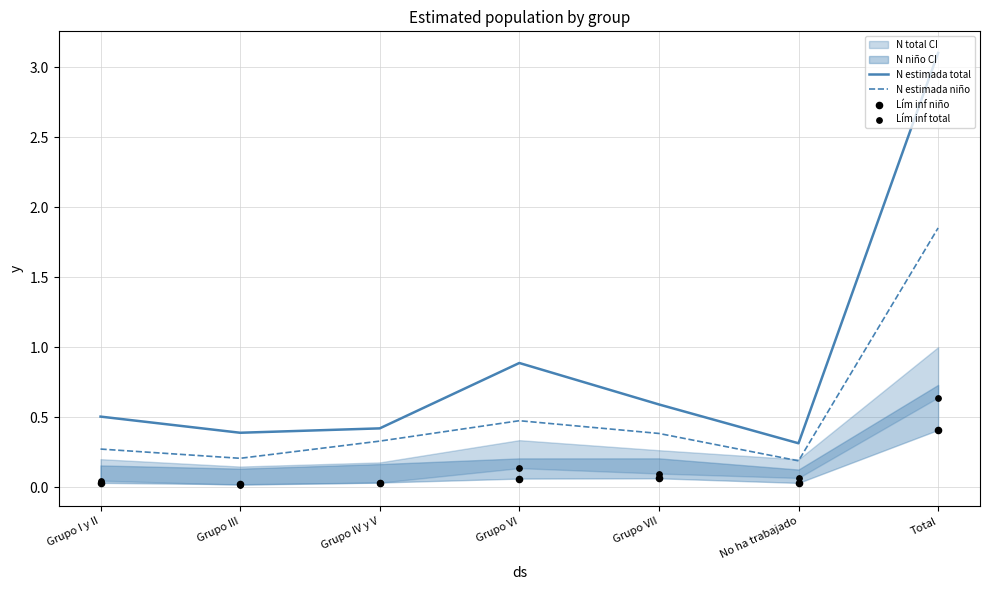

Which series has the widest spread of Y values?

N estimada total